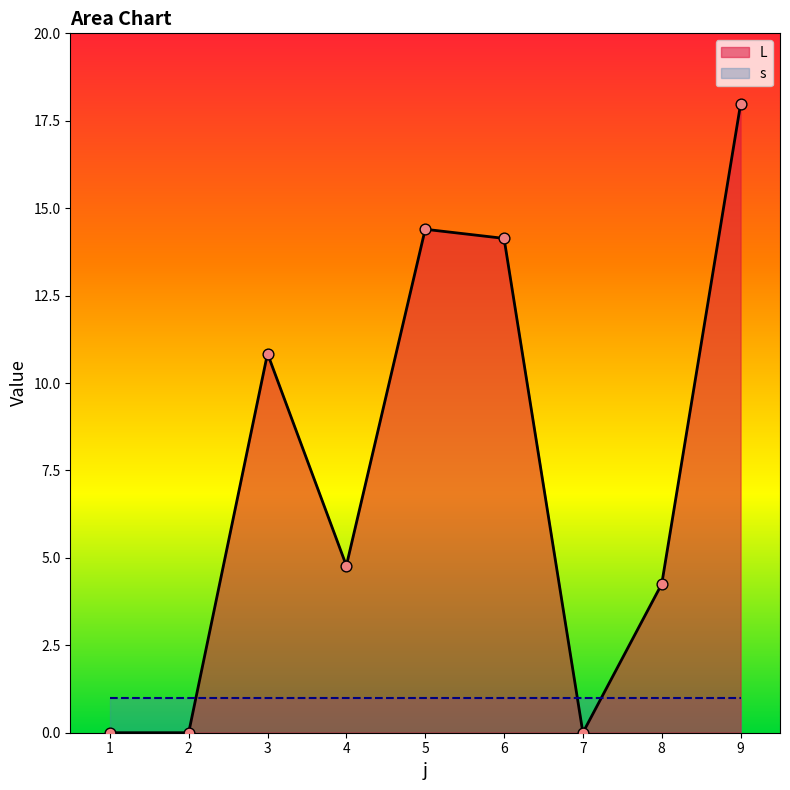

What is the ratio of the value at 9 to the value at 3?

1.7